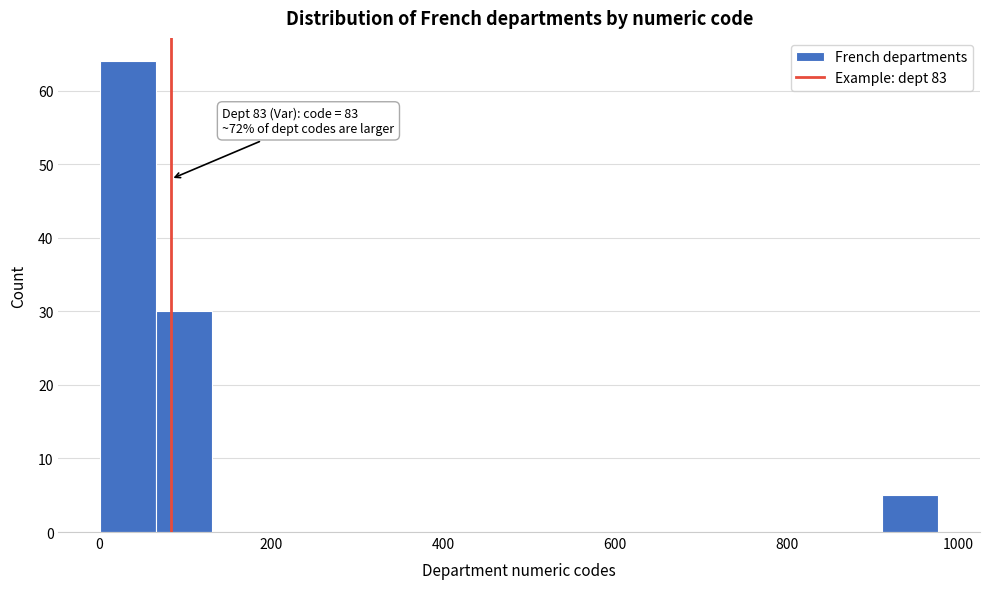

Read against the x-axis, roughly where is the centre of the tallest bar?

40